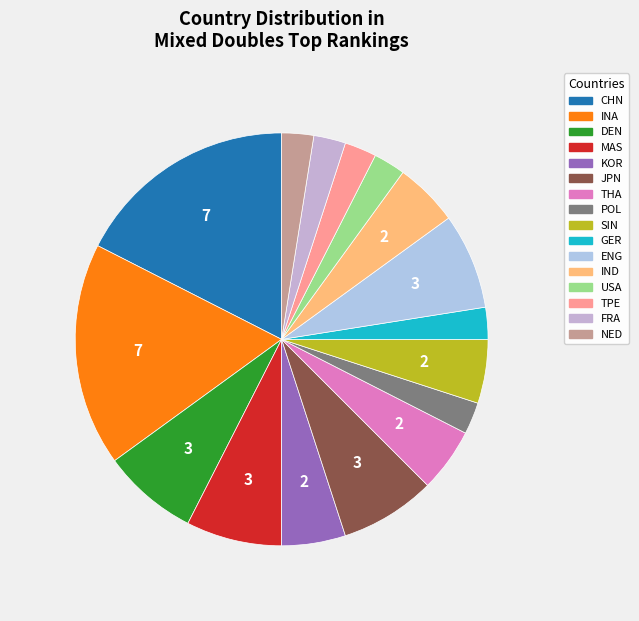

Which category has the biggest portion of the pie?

CHN